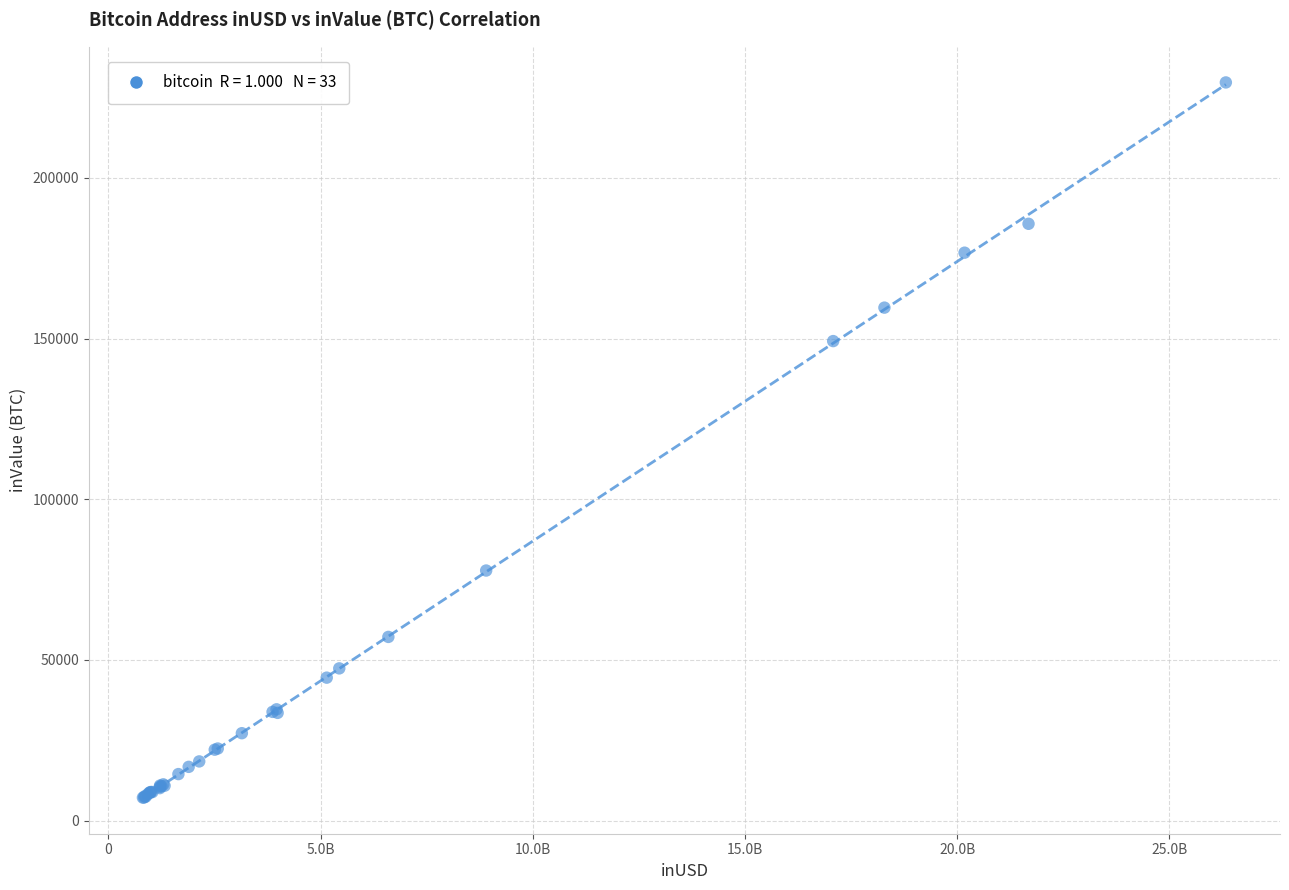

What Y value in the scatter plot is closest to 118430?

149229.9